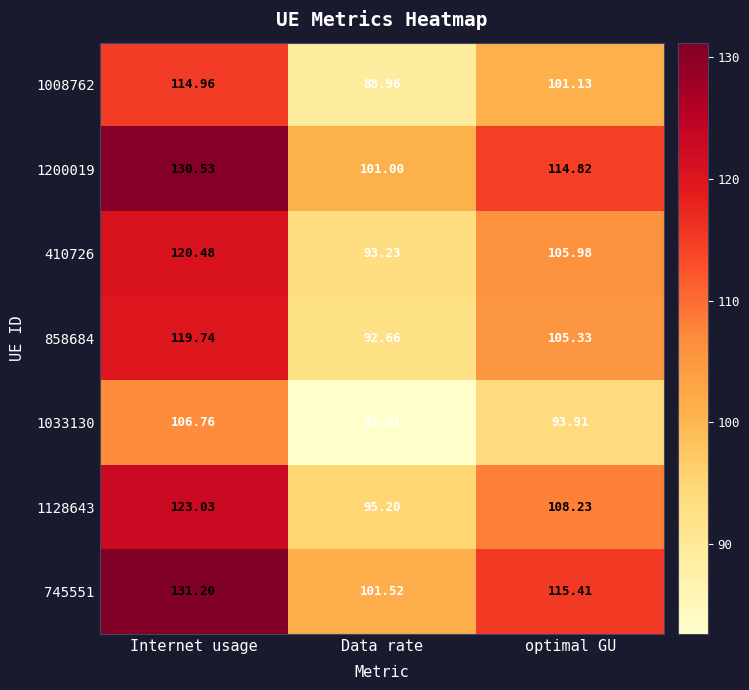

At which category is the sum across all series the highest?

Internet usage